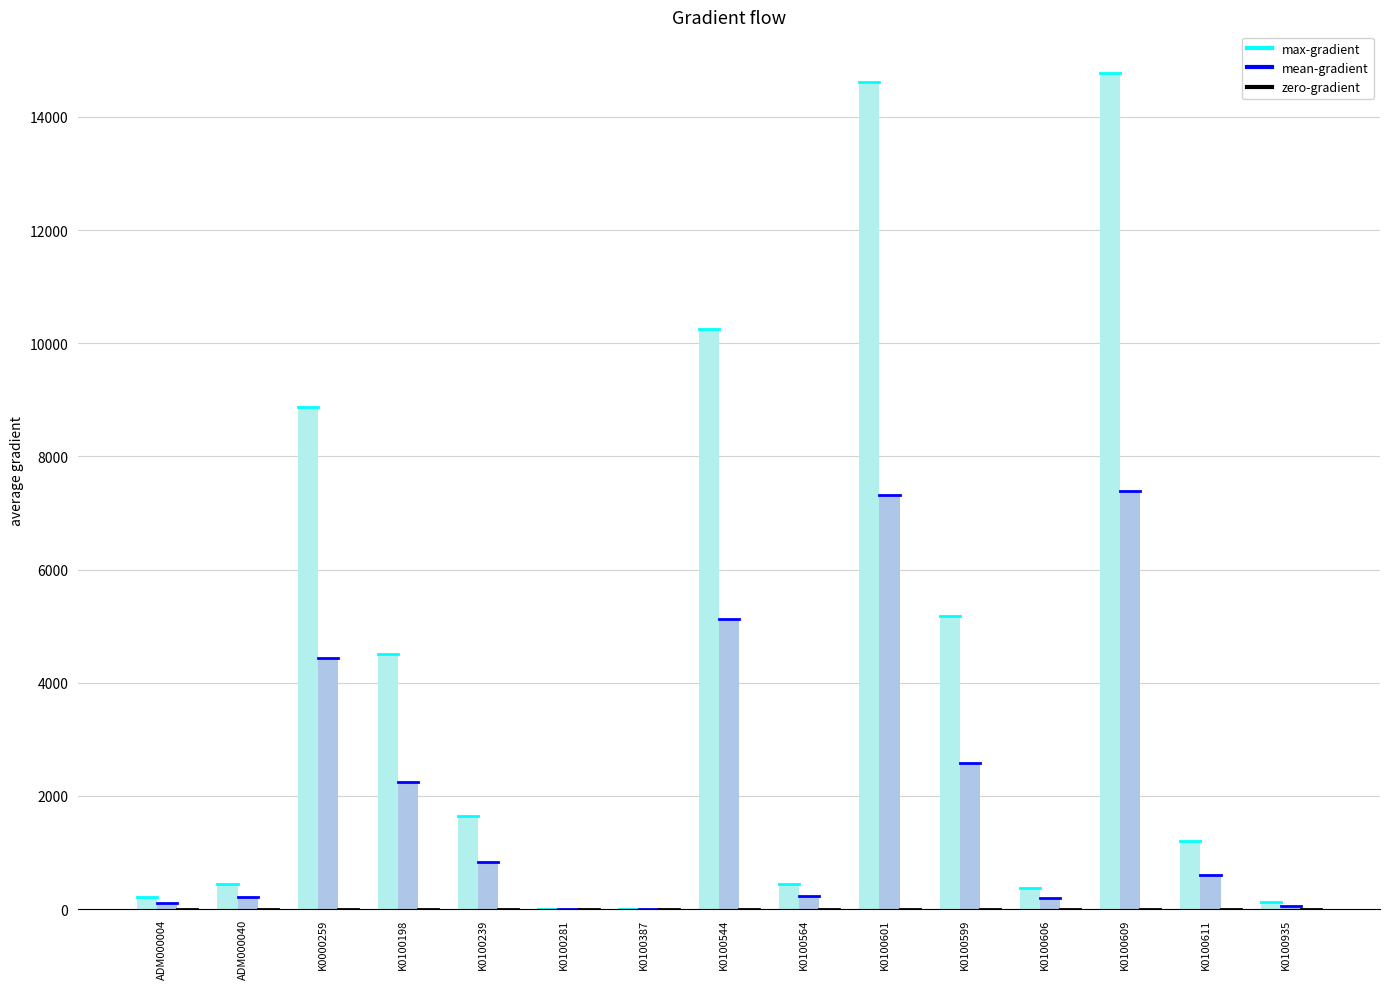

The max-gradient series shows 4803 at K0100281. True or false?

False